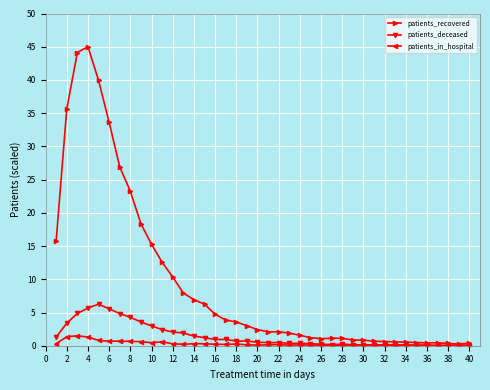

True or false: patients_recovered has more than 1 interior local peaks.

True